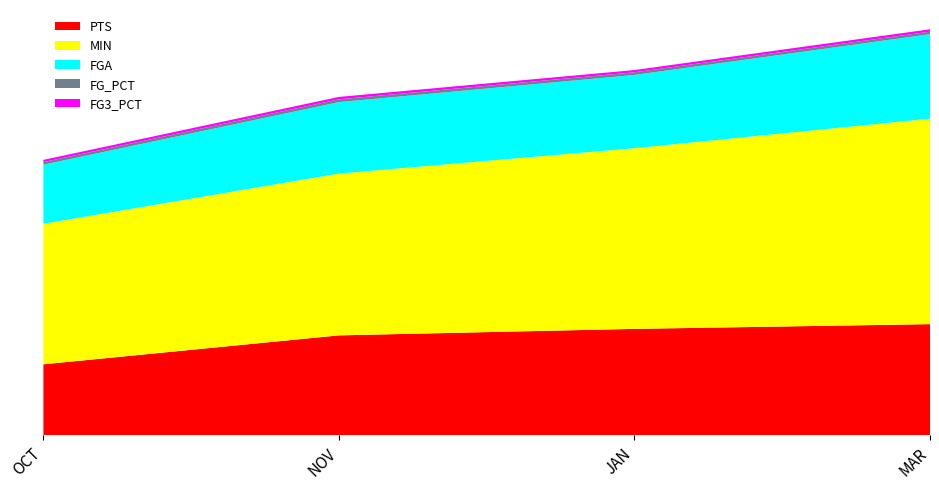

Reading left to right, what are all the values shown in this chart?

PTS: 12.0	16.9	18.0	18.8
MIN: 23.8	27.4	30.6	34.8
FGA: 10.0	12.1	12.4	14.3
FG_PCT: 0.4	0.5	0.5	0.4
FG3_PCT: 0.4	0.4	0.4	0.4